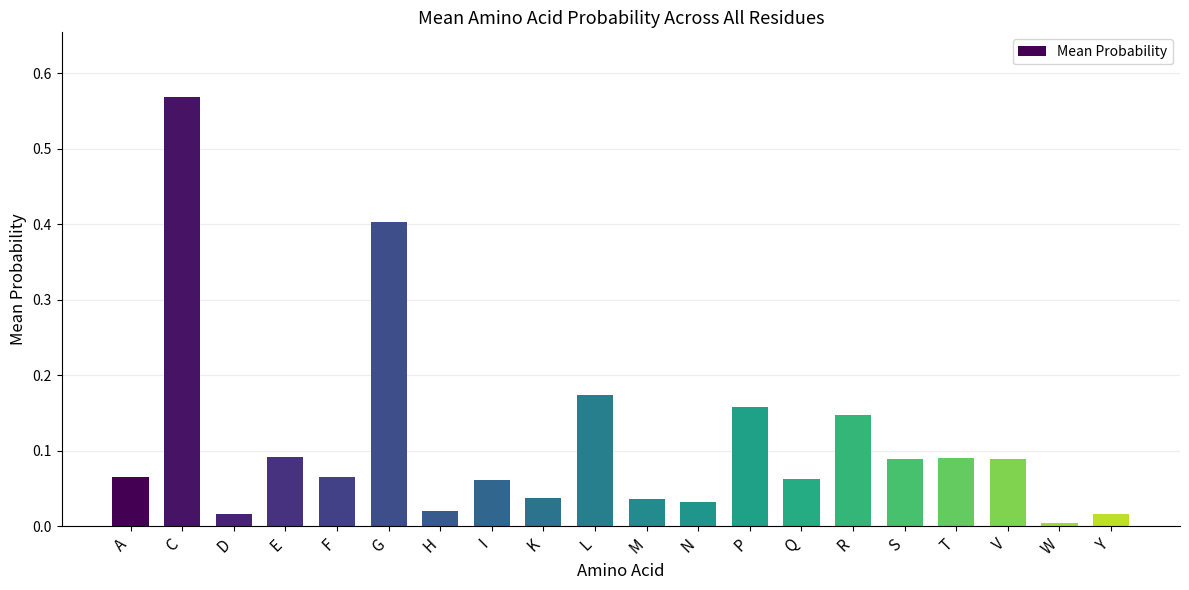

Which label corresponds to the smallest value in the chart?

W